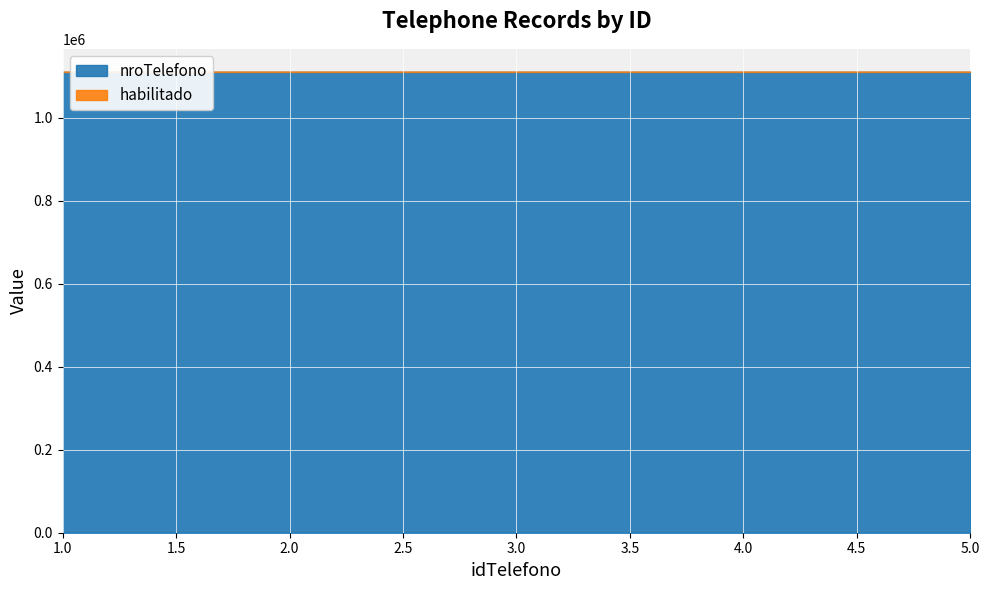

Reading left to right, list all the values displayed in this chart.

nroTelefono: 1=1111111	2=1111112	3=1111113	4=1111114	5=1111115
habilitado: 1=1	2=1	3=1	4=1	5=1